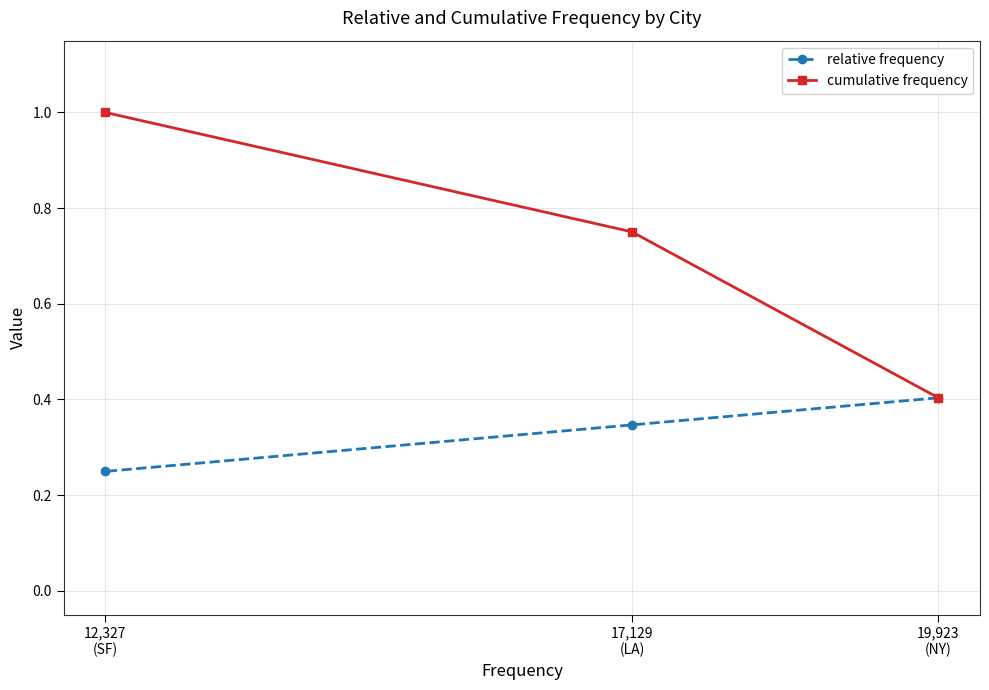

What is the spread (max minus min) of values at 17,129
(LA)?

0.4